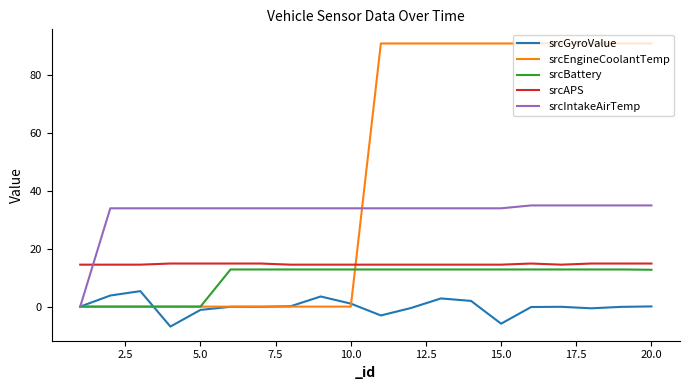

After their last crossing, which series has the higher values: srcAPS or srcIntakeAirTemp?

srcIntakeAirTemp